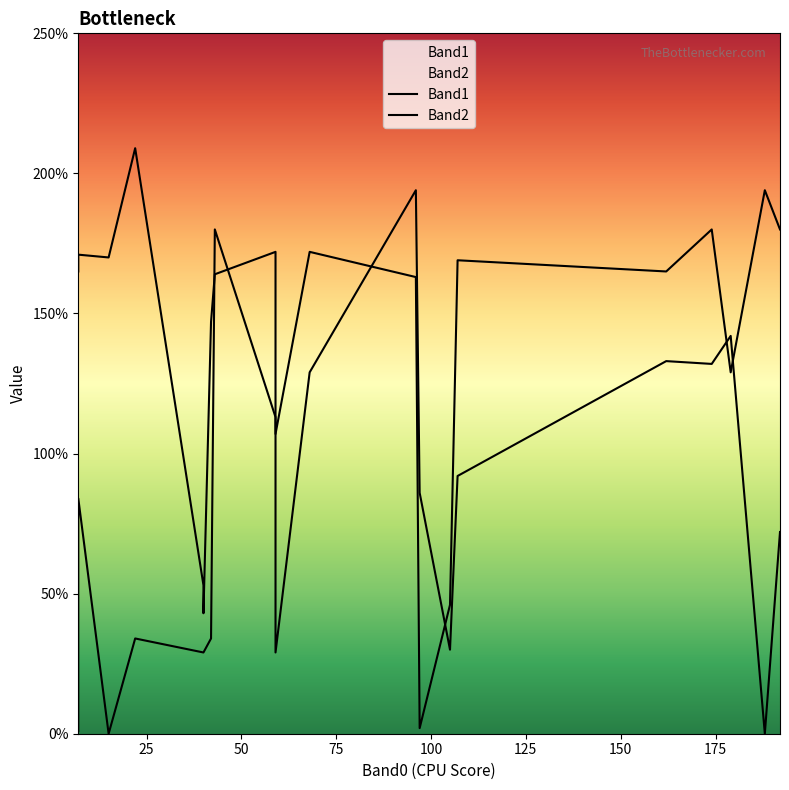

What is the difference between the maximum and minimum values in the Band2 series?

207